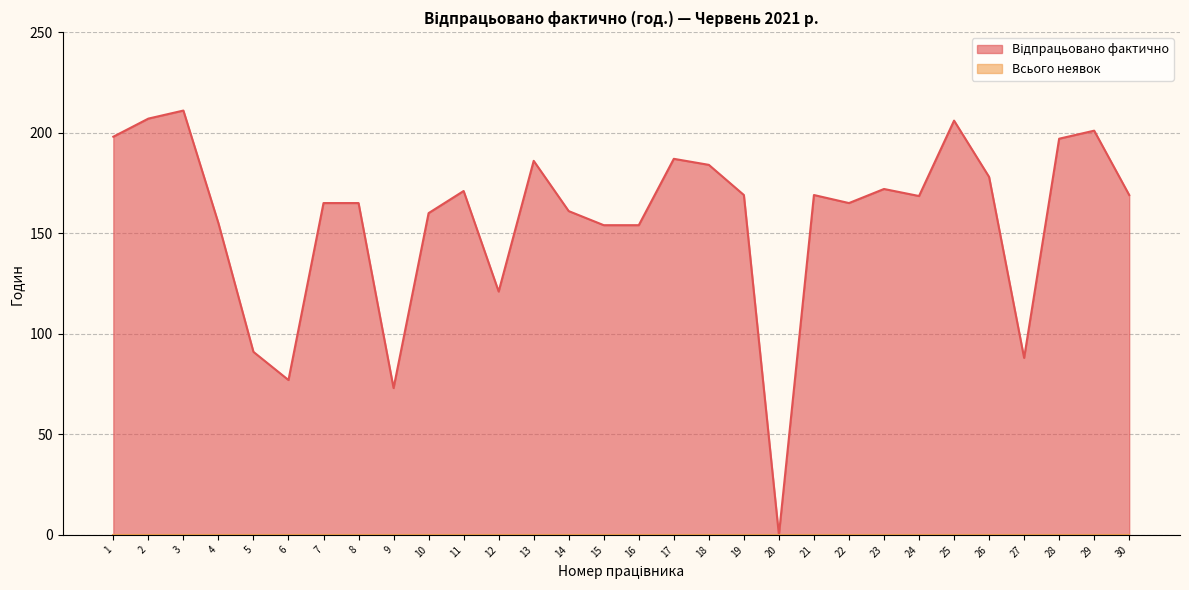

Which label corresponds to the largest value in the chart?

3